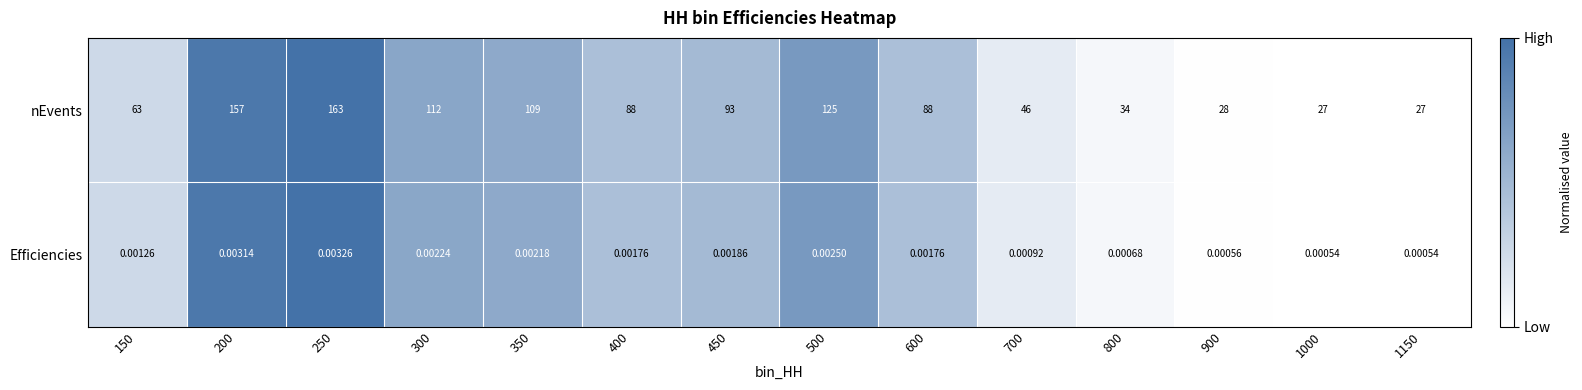

Which series has the widest spread of values?

nEvents